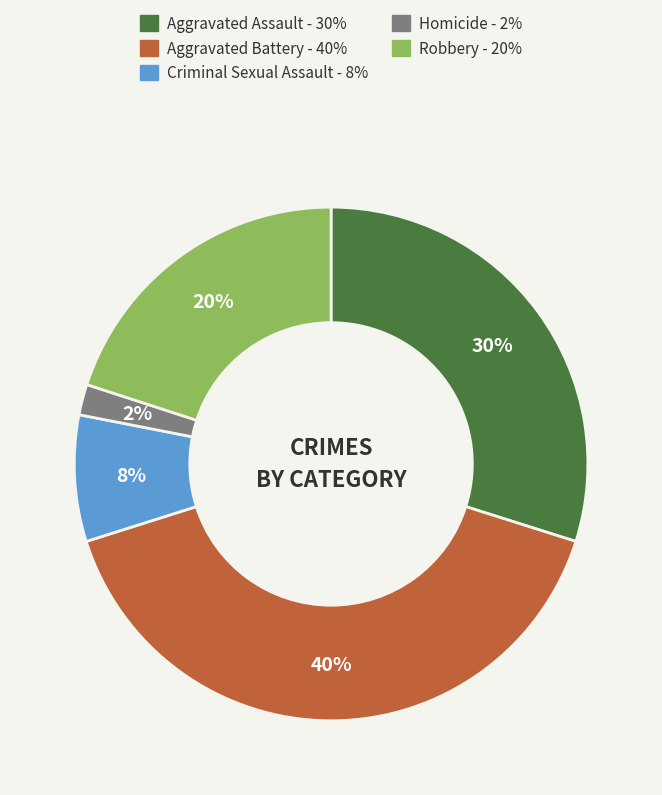

Combined, do Aggravated Assault and Homicide account for over 50%?

No